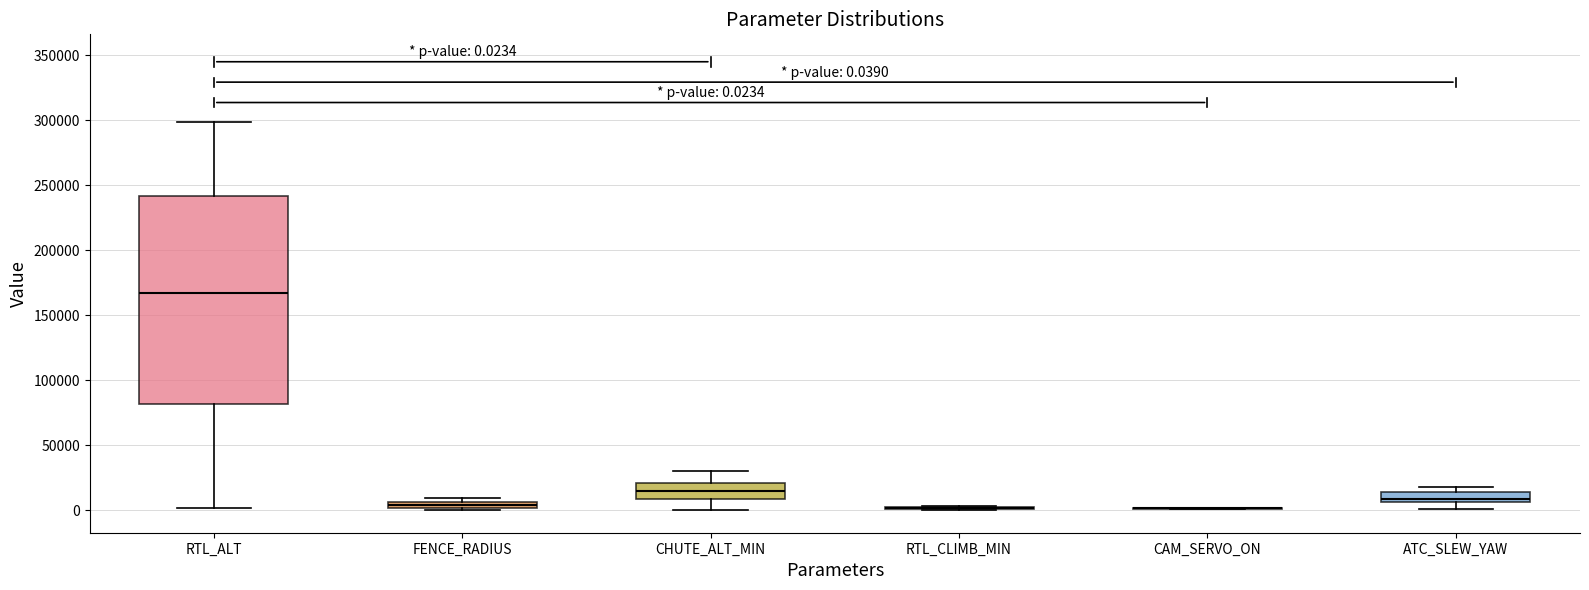

Comparing the boxes themselves (not the whiskers), which one is the tallest?

RTL_ALT